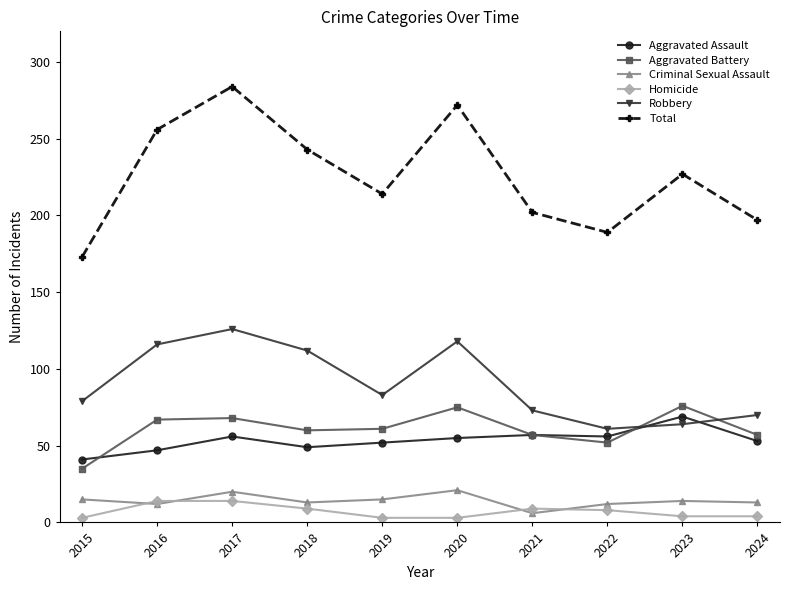

What is the total value across all series at 2022?

378